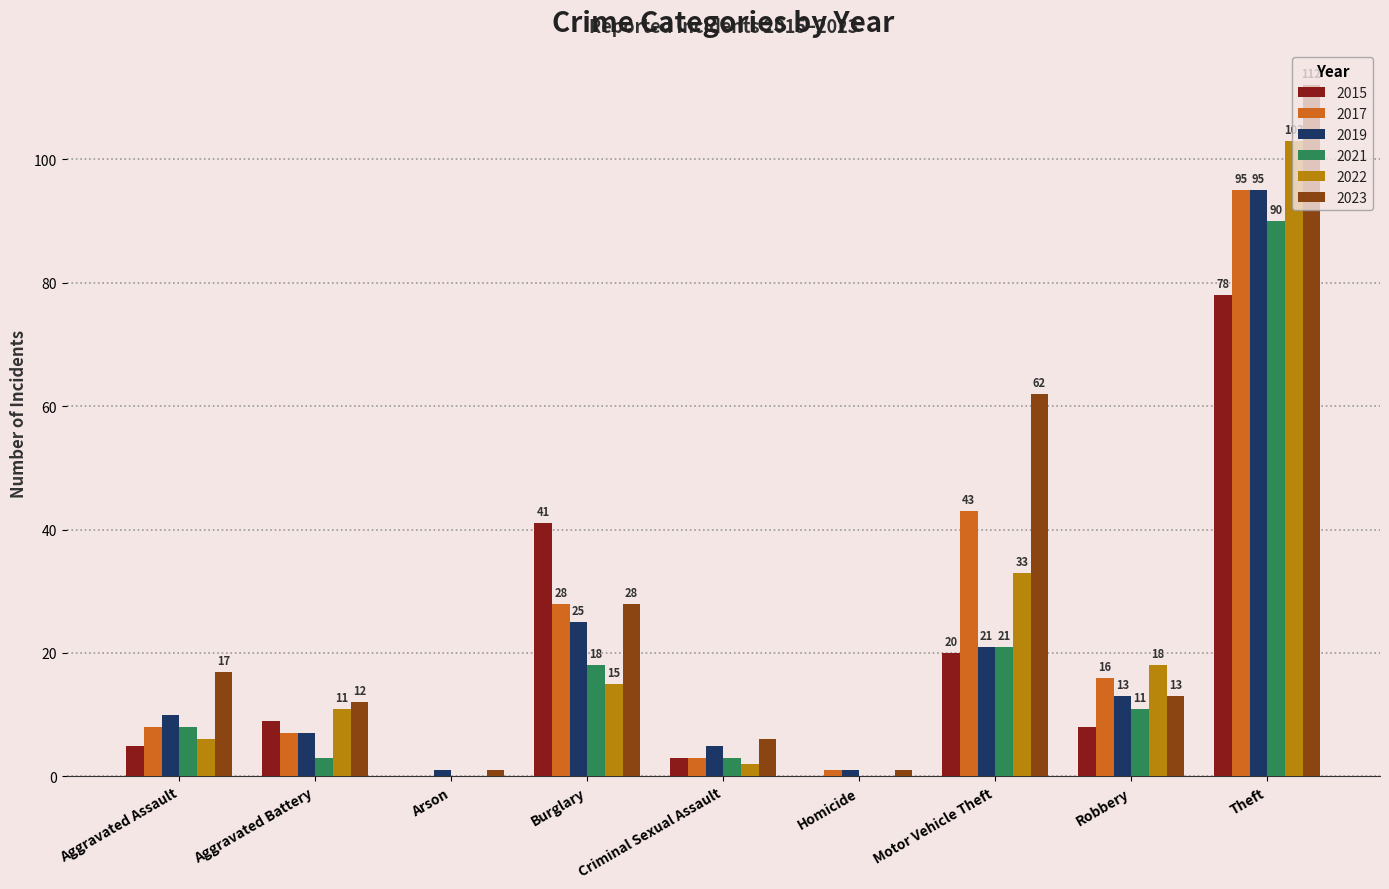

Between Aggravated Assault and Burglary, which series saw the biggest shift?

2015